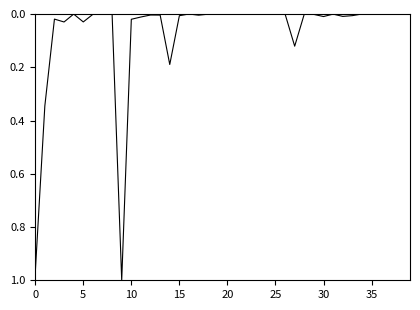

The chart shows a value of 0.0 at 25. True or false?

True